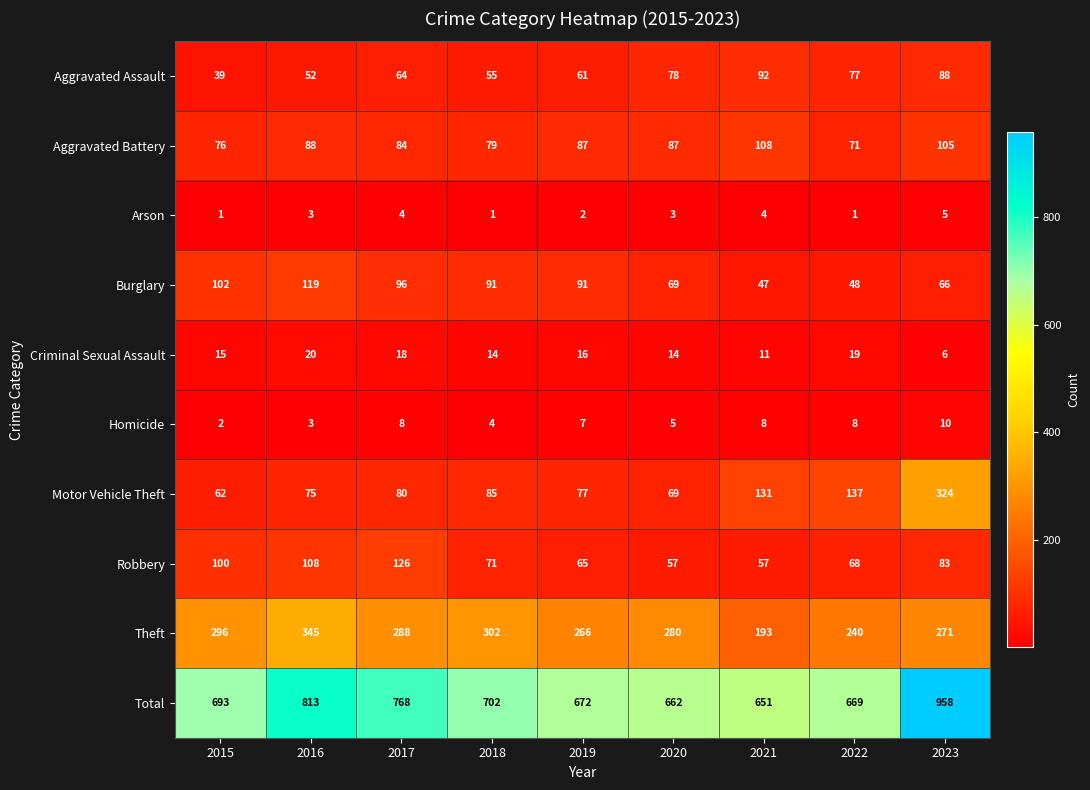

What is the difference between the highest and lowest values at 2020?

659